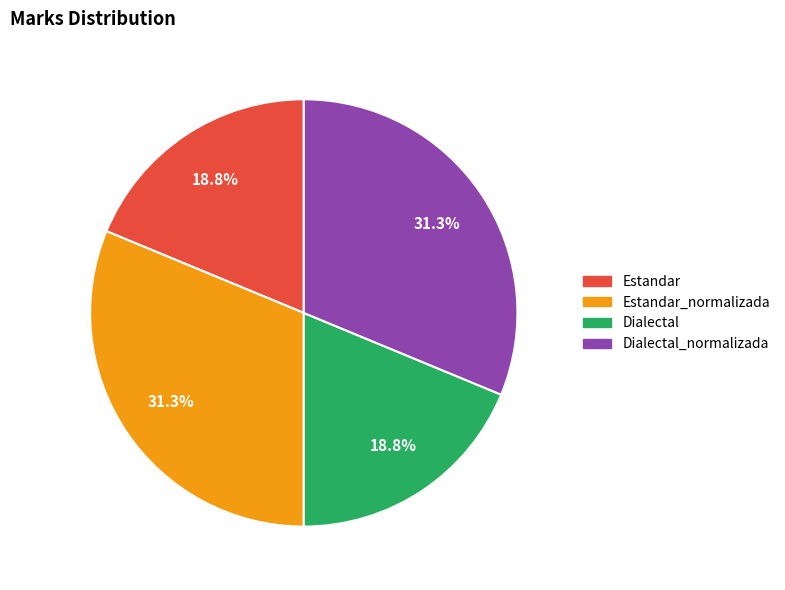

Is there a majority slice in this chart?

No